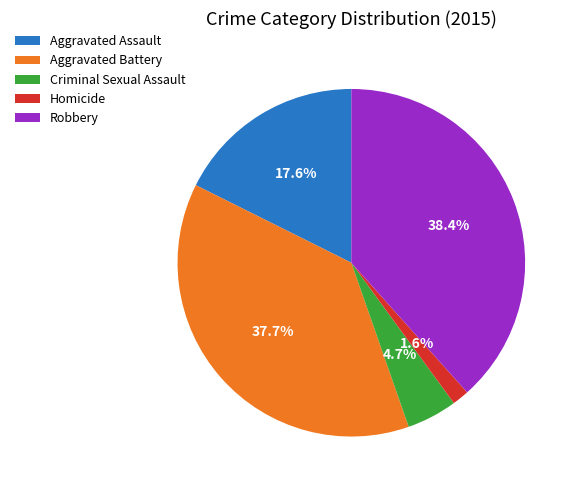

Which category has the biggest portion of the pie?

Robbery